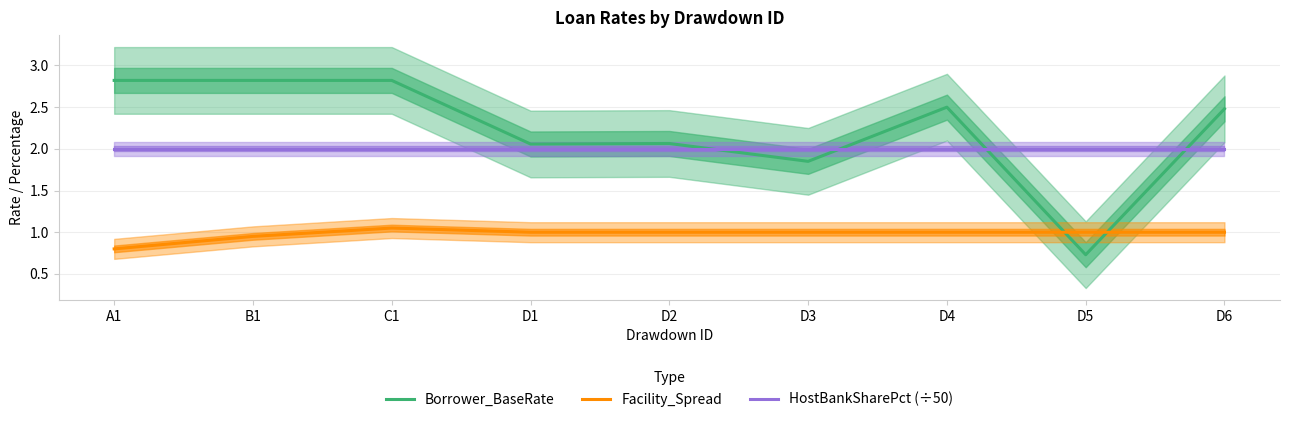

Does the chart have visible grid lines?

Yes